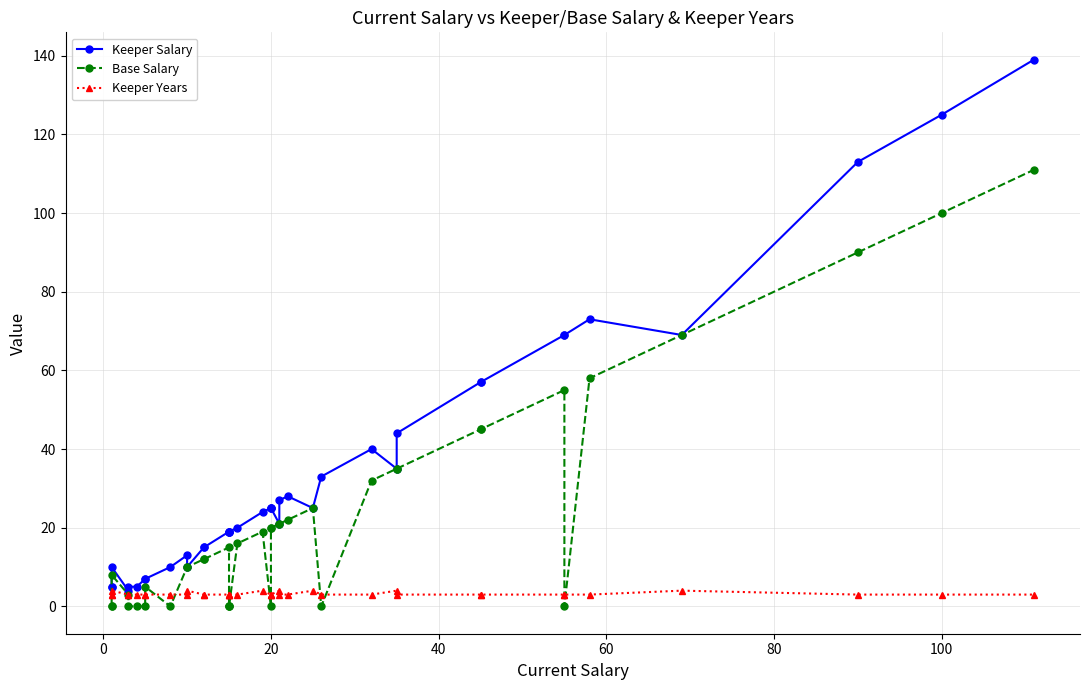

How many lines are shown in the chart?

3